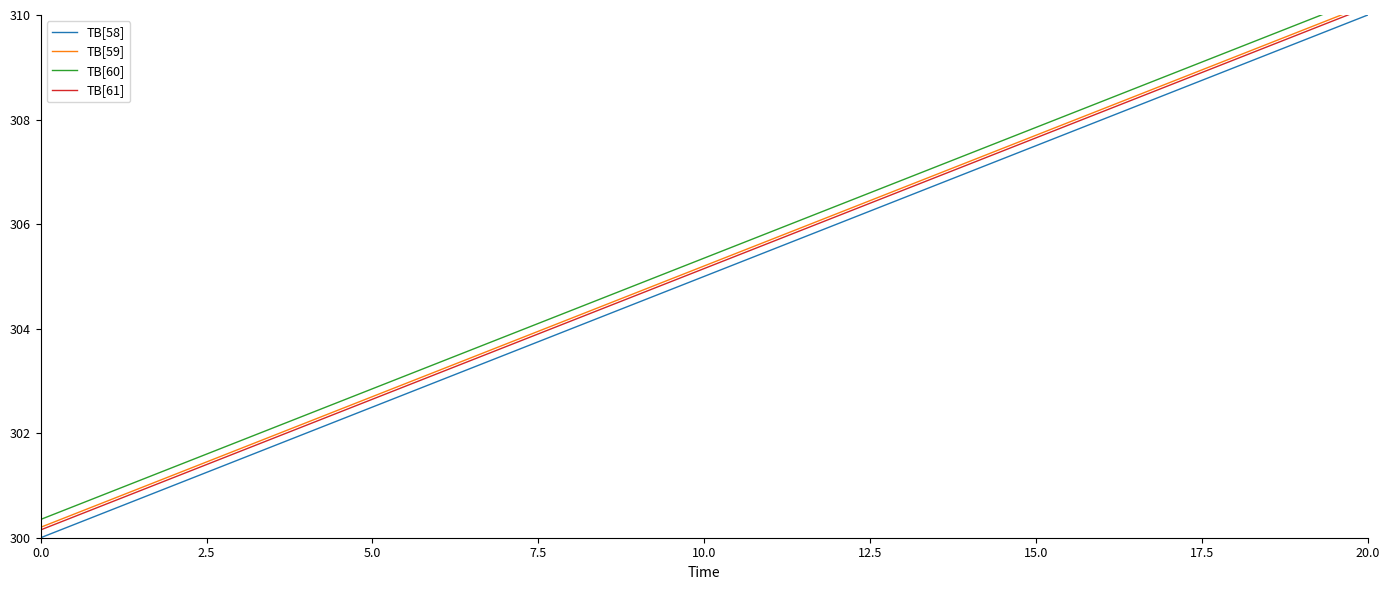

How many data points does each series have?

17